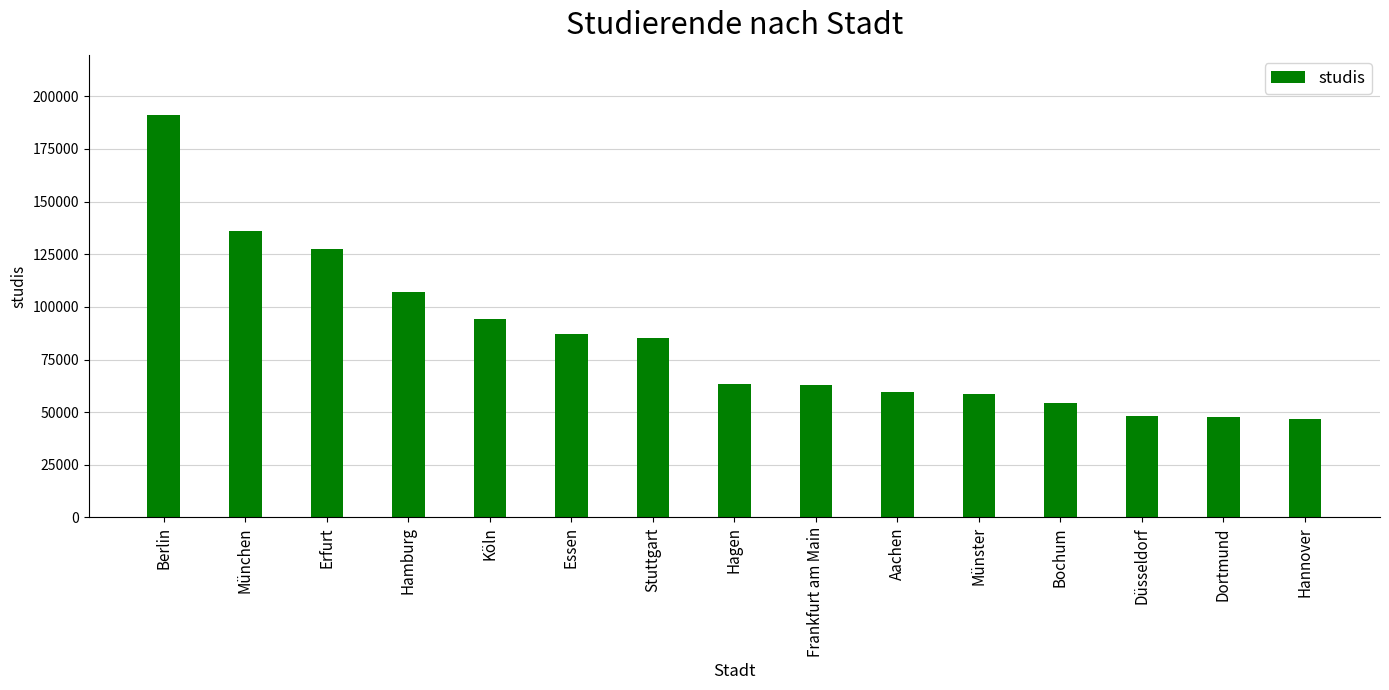

What is the smallest value displayed?

46593